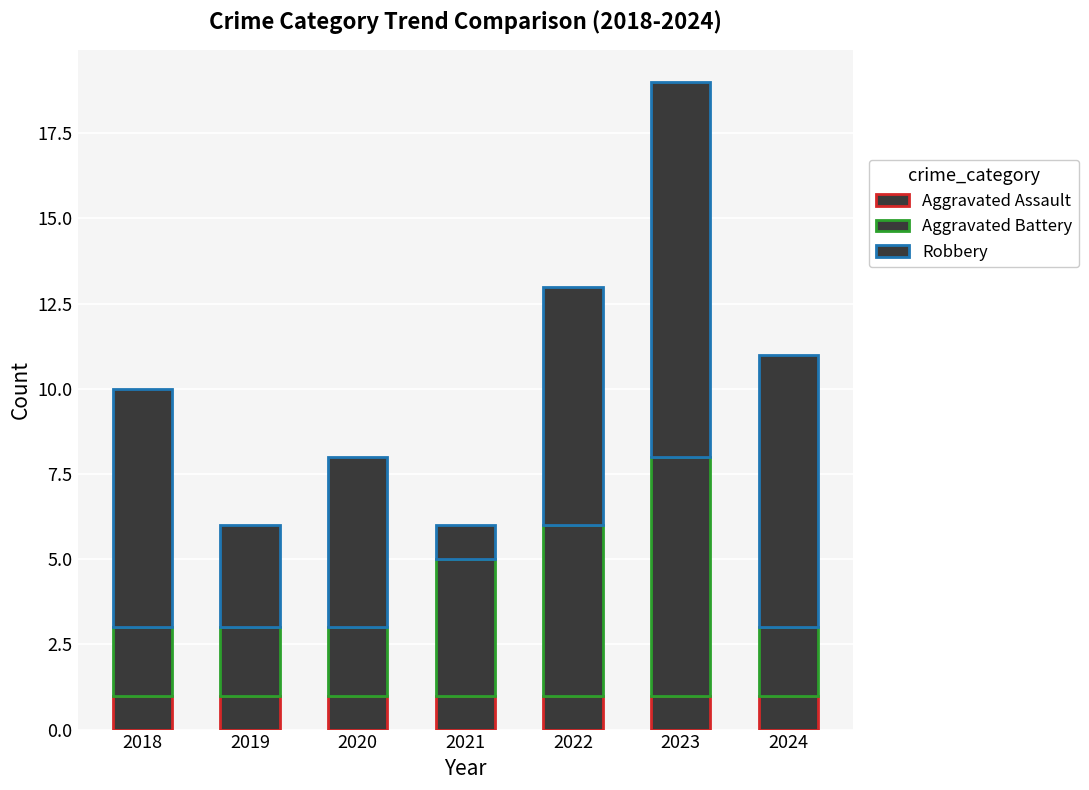

Is it true that Robbery equals 7 at 2023?

False